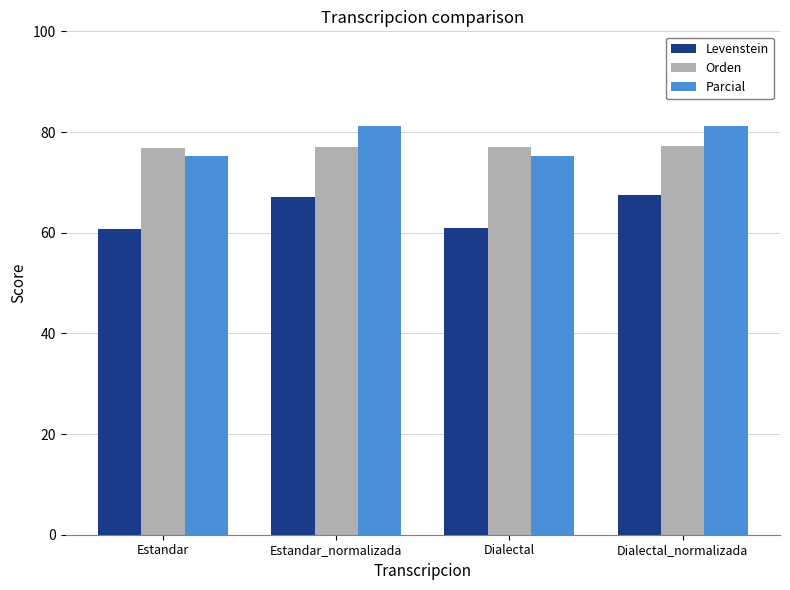

What is the maximum value for Parcial?

81.3